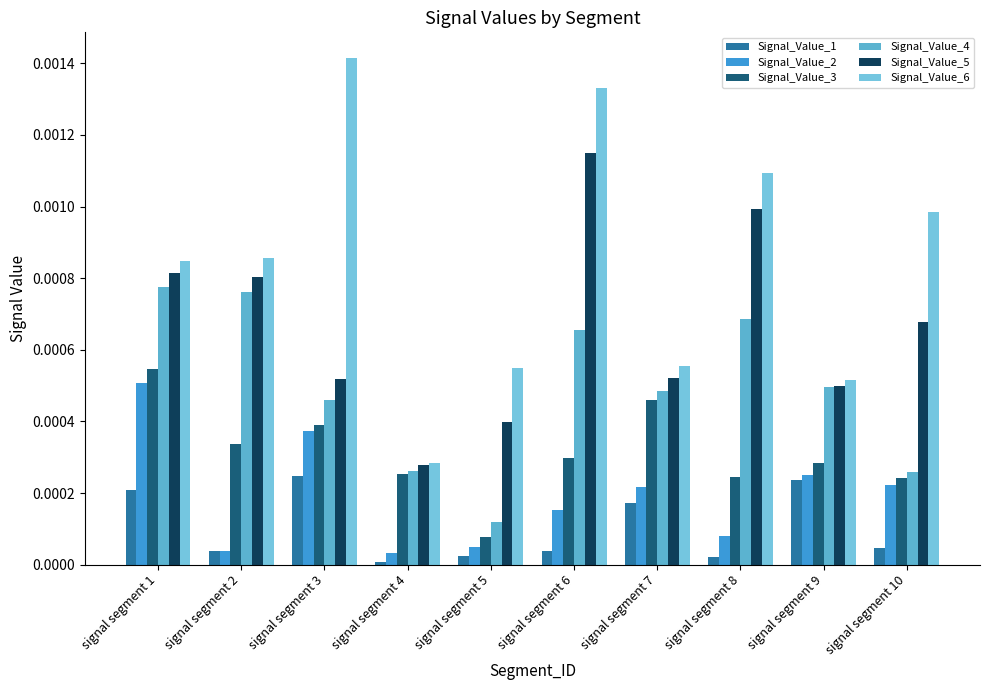

Count the Signal_Value_3 values in the range 0 to 1.

10